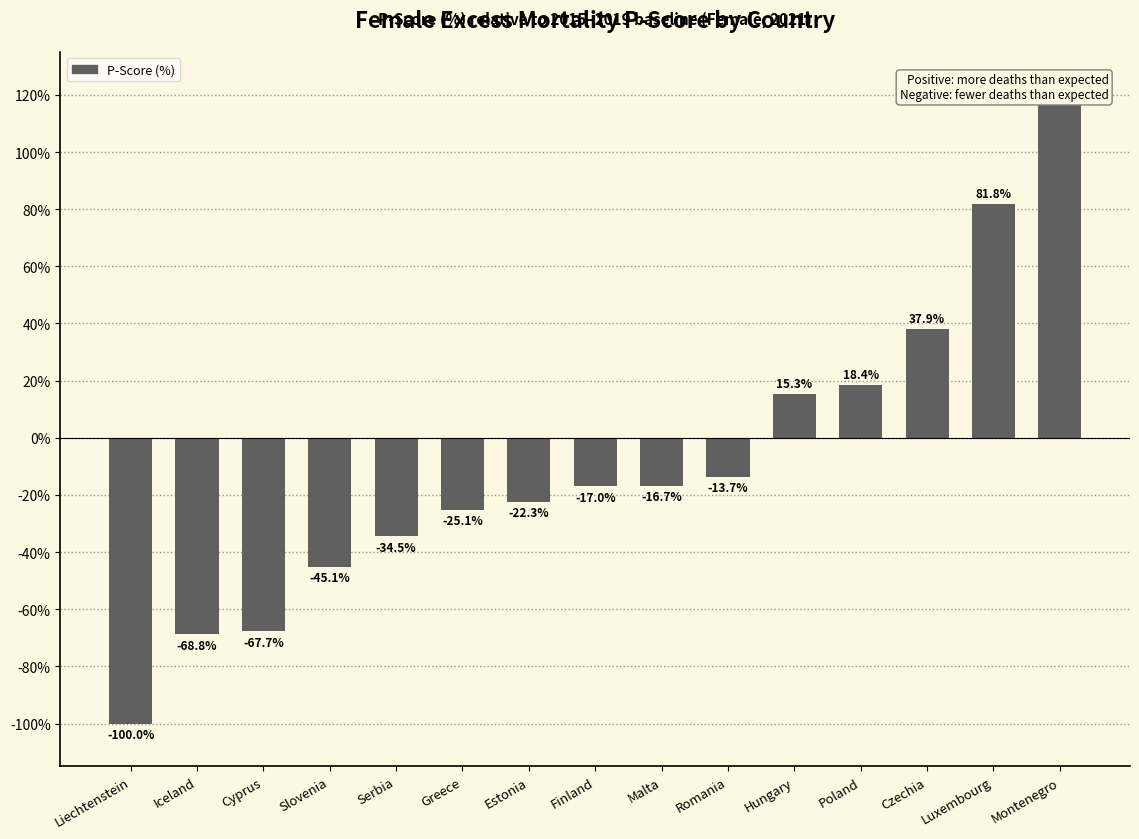

Reading right to left, transcribe all the data shown in this chart.

Montenegro=122.2	Luxembourg=81.8	Czechia=37.9	Poland=18.4	Hungary=15.3	Romania=-13.7	Malta=-16.7	Finland=-17.0	Estonia=-22.3	Greece=-25.1	Serbia=-34.5	Slovenia=-45.1	Cyprus=-67.7	Iceland=-68.8	Liechtenstein=-100.0